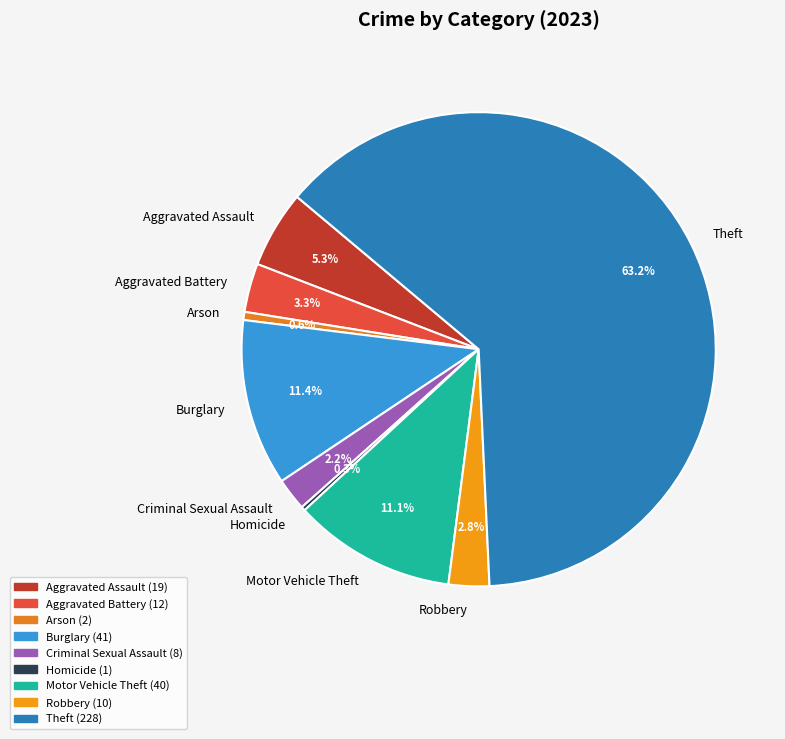

Approximately how many times larger is the value at Aggravated Battery compared to Burglary?

0.3